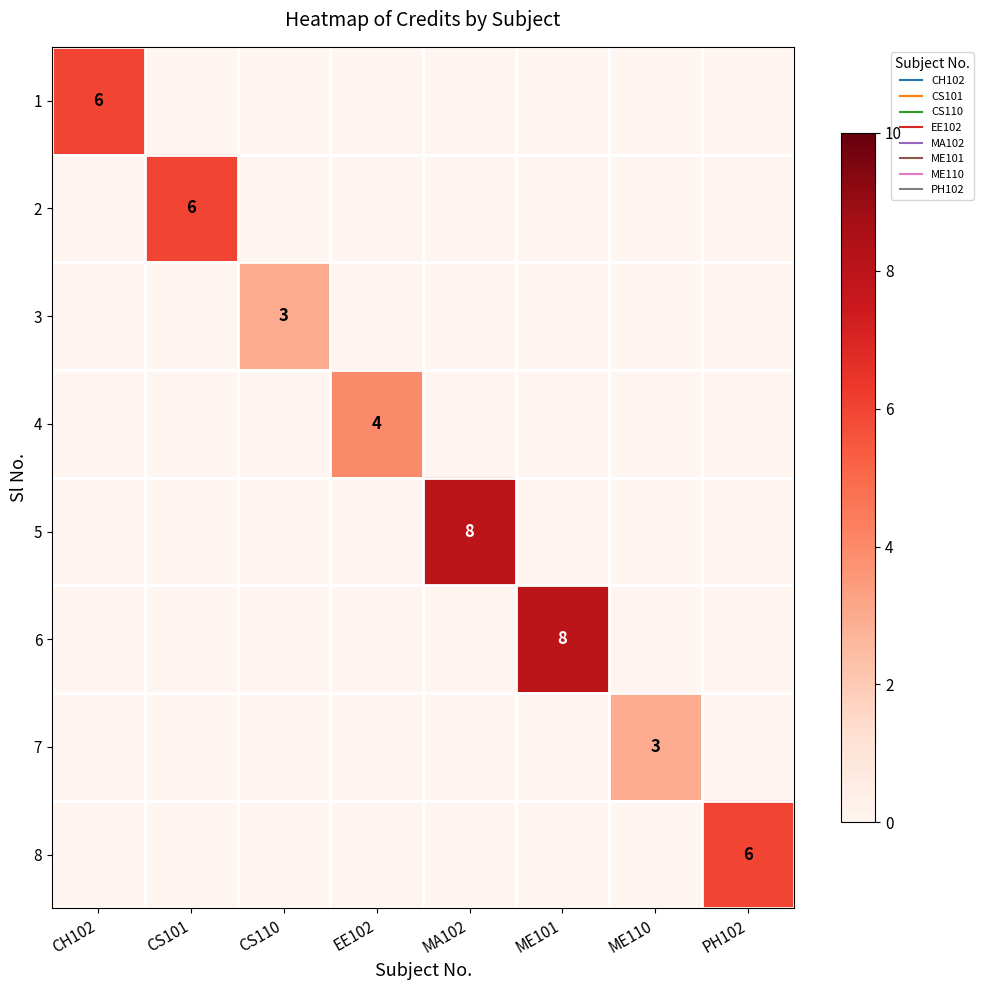

What is the highest value of the 8 series?

6